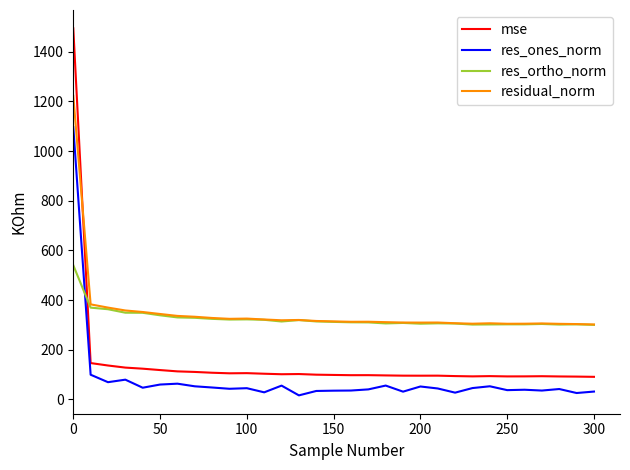

True or false: residual_norm and res_ones_norm intersect in this chart.

False